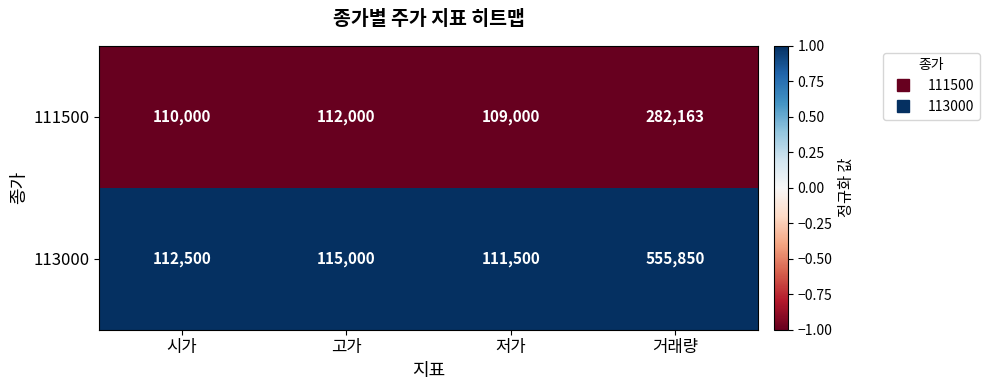

Which label corresponds to the smallest value in the chart?

저가